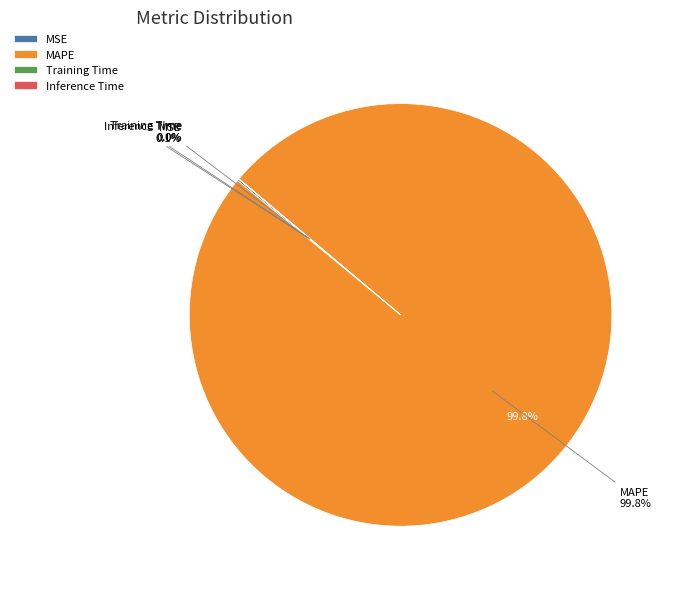

Rank the categories by value from highest to lowest.

MAPE, MSE, Training Time, Inference Time